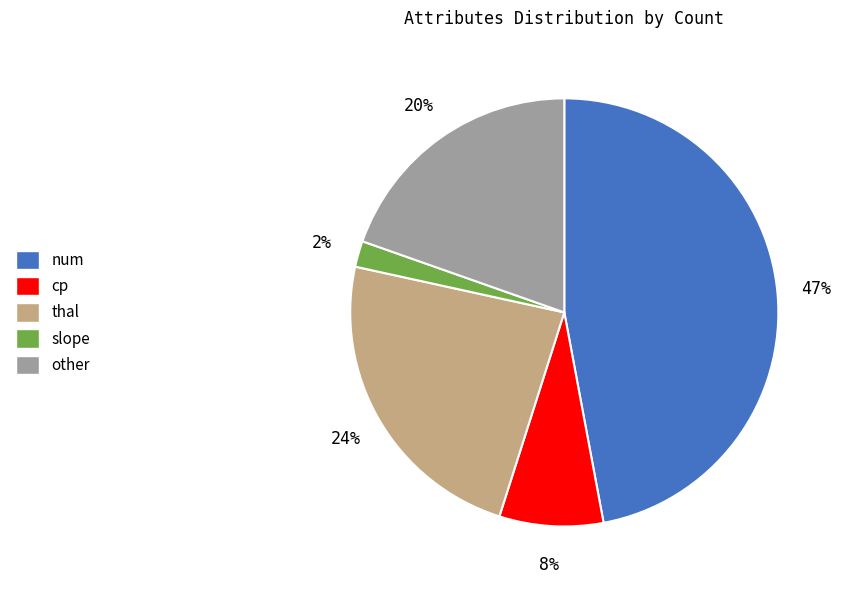

The slope slice represents 2% of the pie. True or false?

True